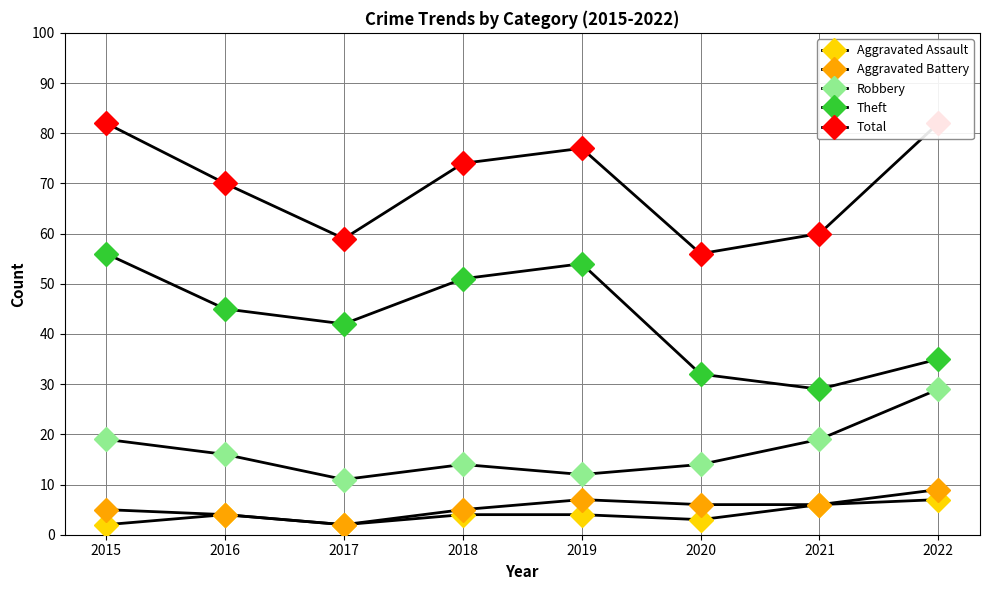

True or false: Theft and Robbery cross at least once.

False